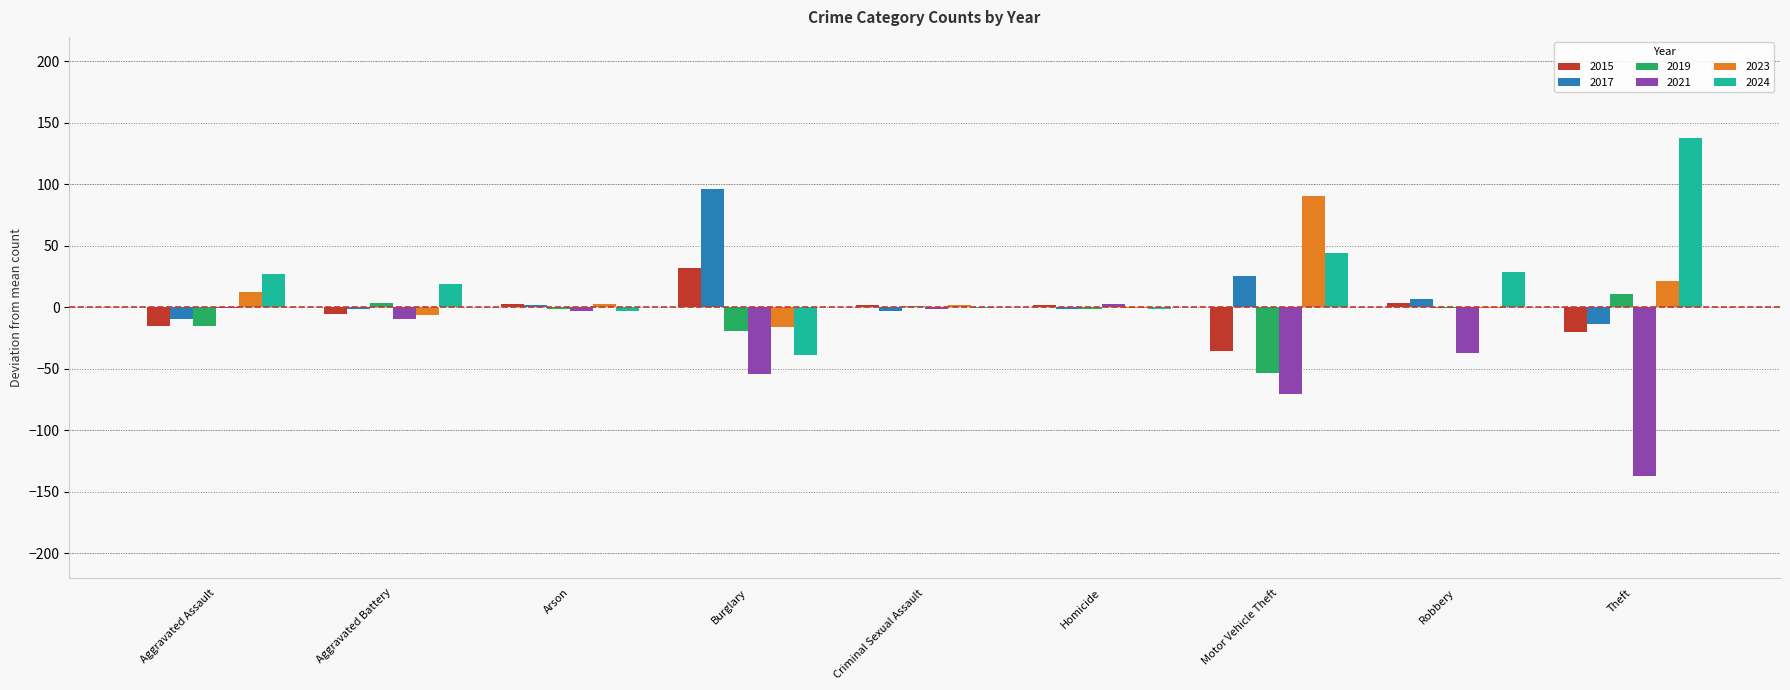

Are the bars grouped side by side (vs. stacked)?

Yes